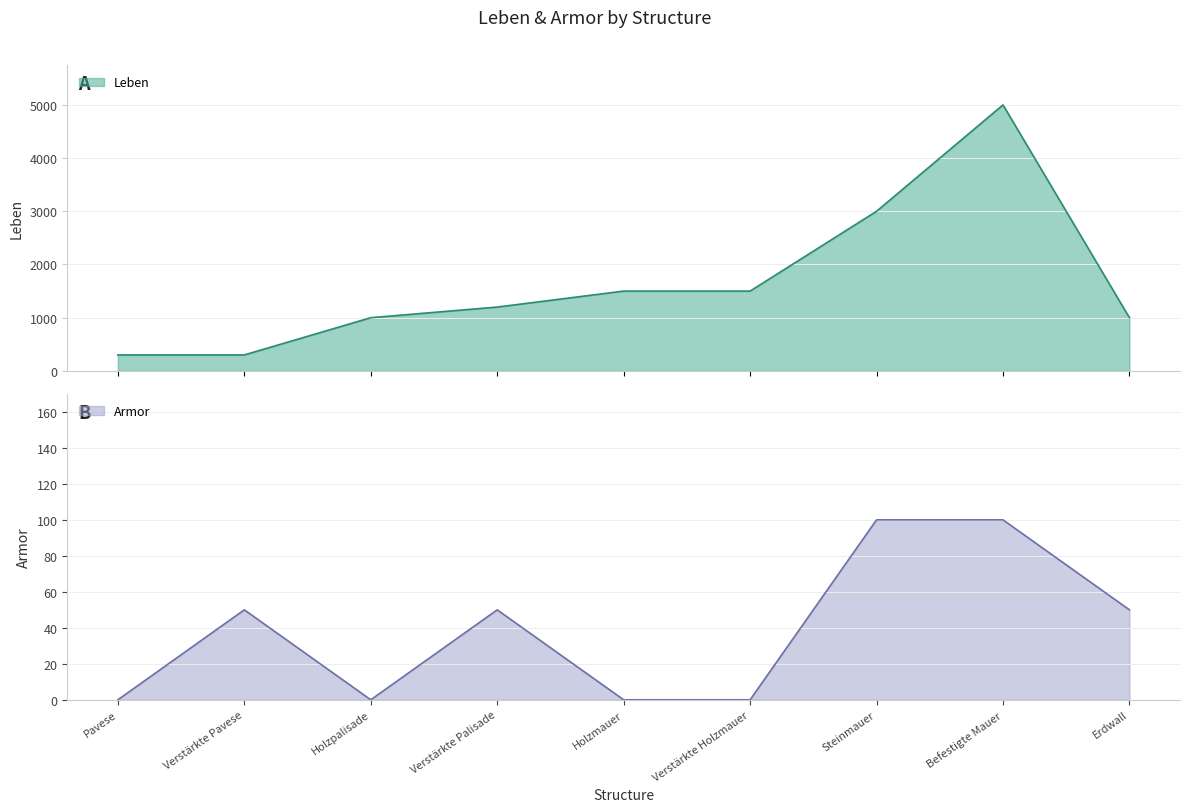

Reading left to right, extract all data points from this chart.

Leben: 300	300	1000	1200	1500	1500	3000	5000	1000
Armor: 0	50	0	50	0	0	100	100	50